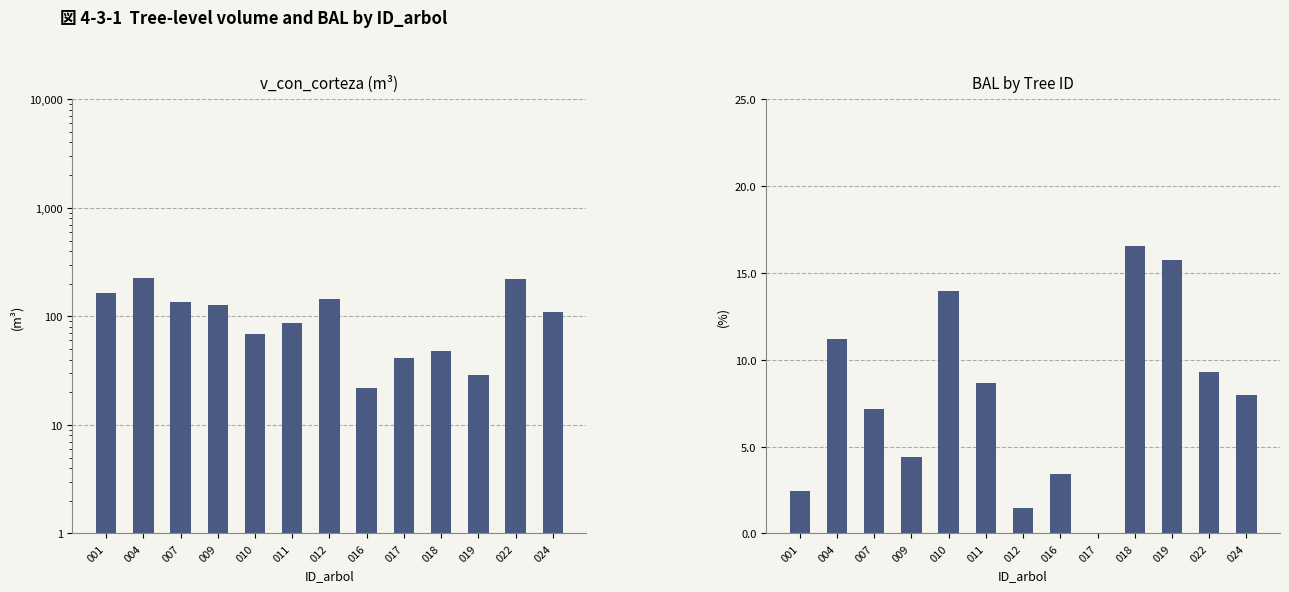

What is the difference between the maximum and minimum values in the v_con_corteza series?

202.3